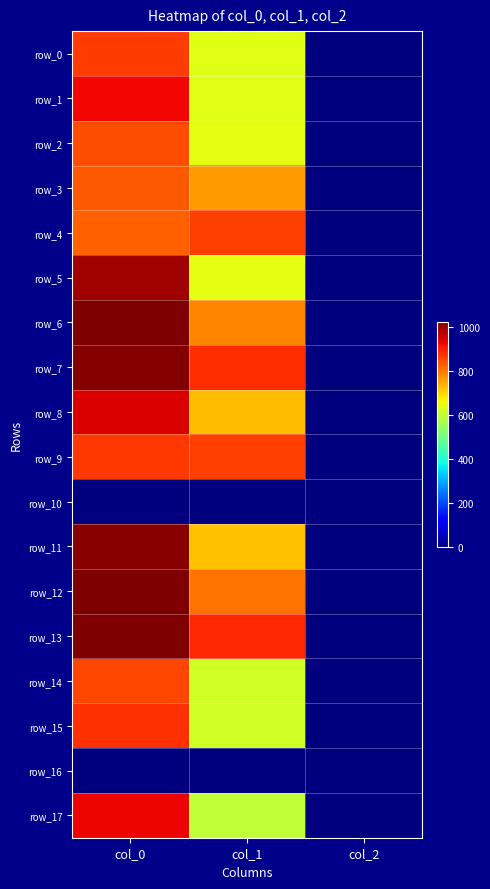

True or false: row_6 has a value of 2.0 at col_2.

True